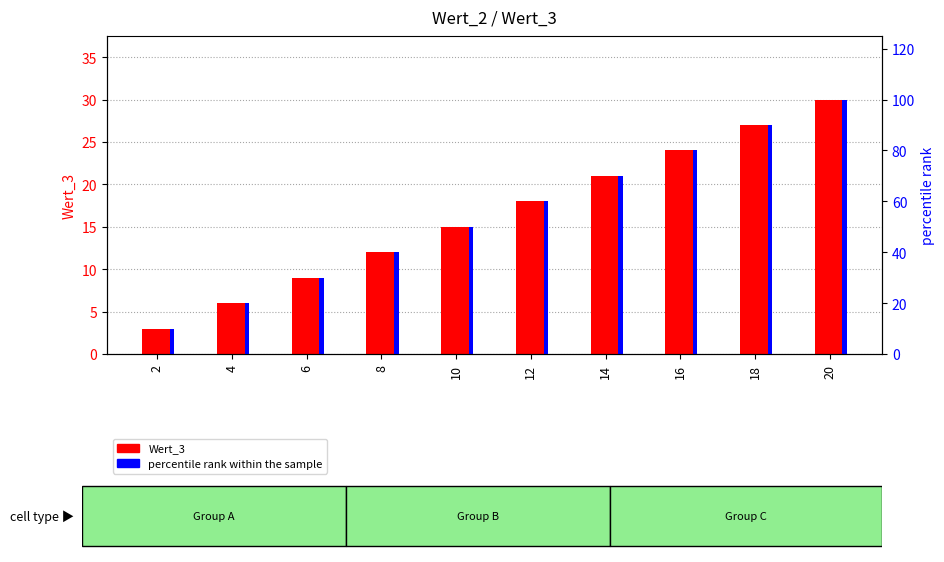

What is the sum of the Wert_3 values at 2 and 6?

12